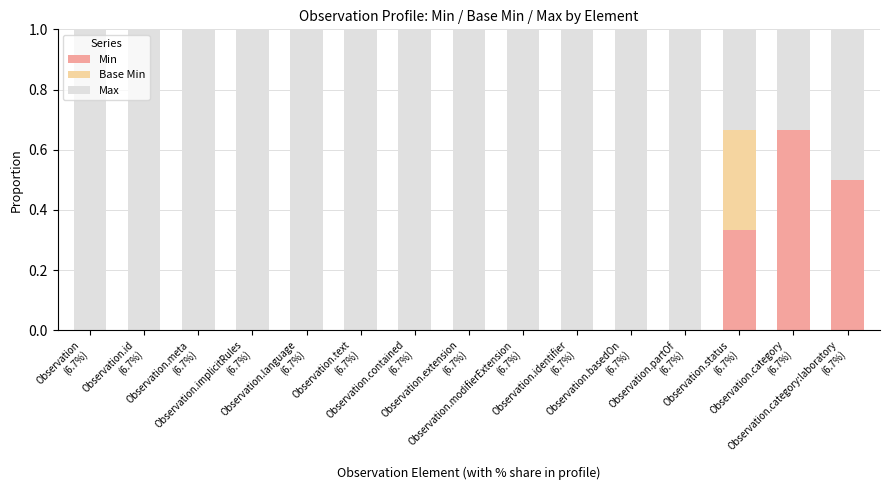

Count the number of data series in this chart.

3